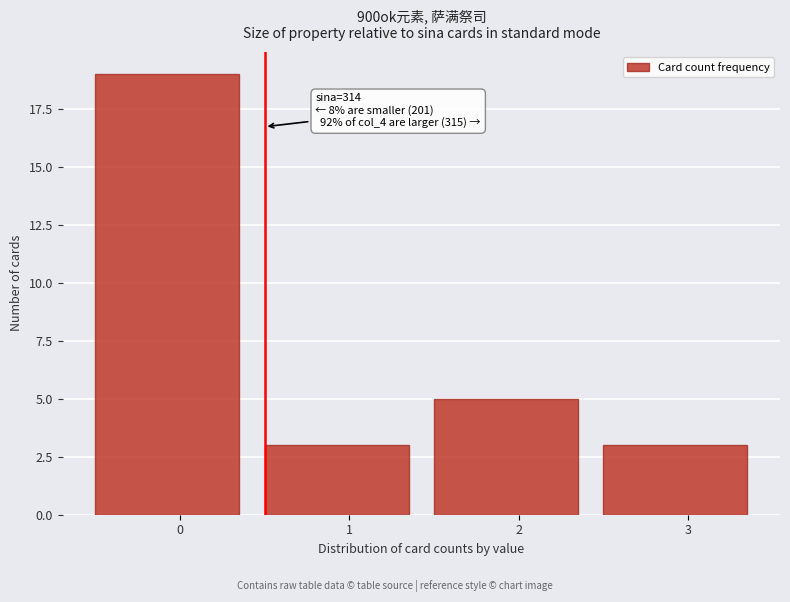

Reading right to left, transcribe all the data shown in this chart.

3=3	2=5	1=3	0=19